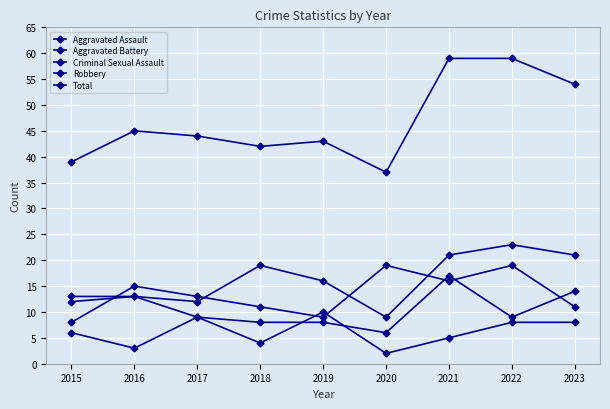

Rank the categories by Aggravated Assault value from highest to lowest.

2022, 2021, 2023, 2018, 2019, 2016, 2015, 2017, 2020